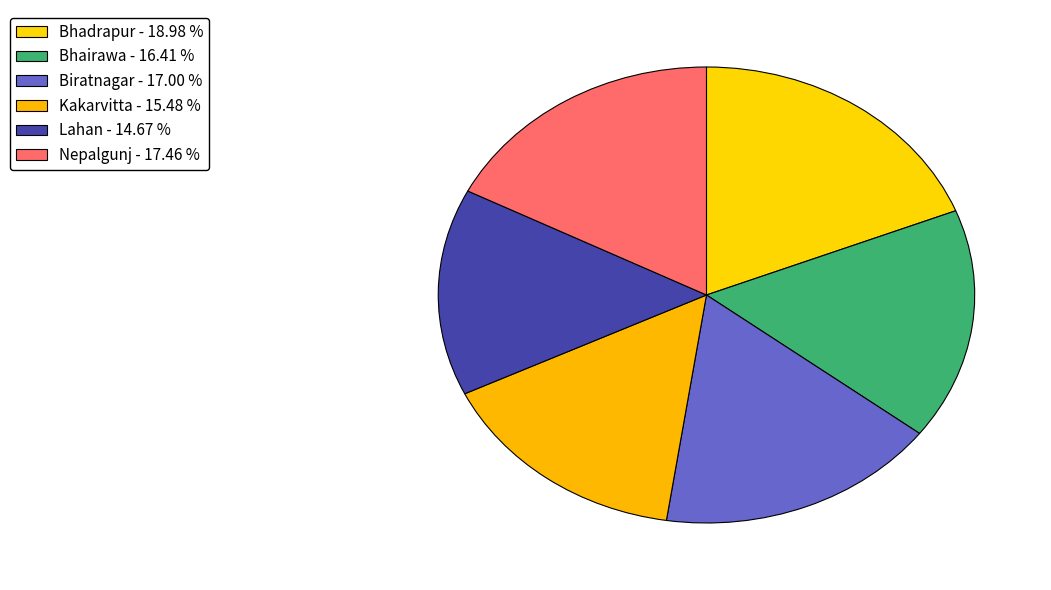

Combined, what portion of the pie is Lahan and Biratnagar?

31.7%